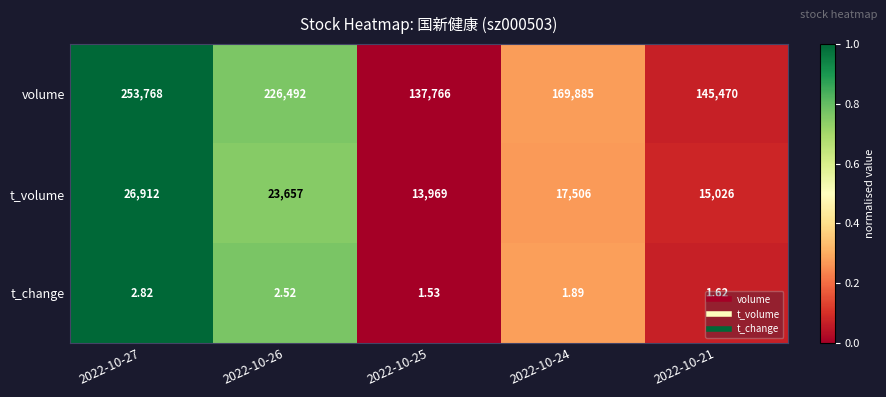

Which series has the widest spread of values?

volume